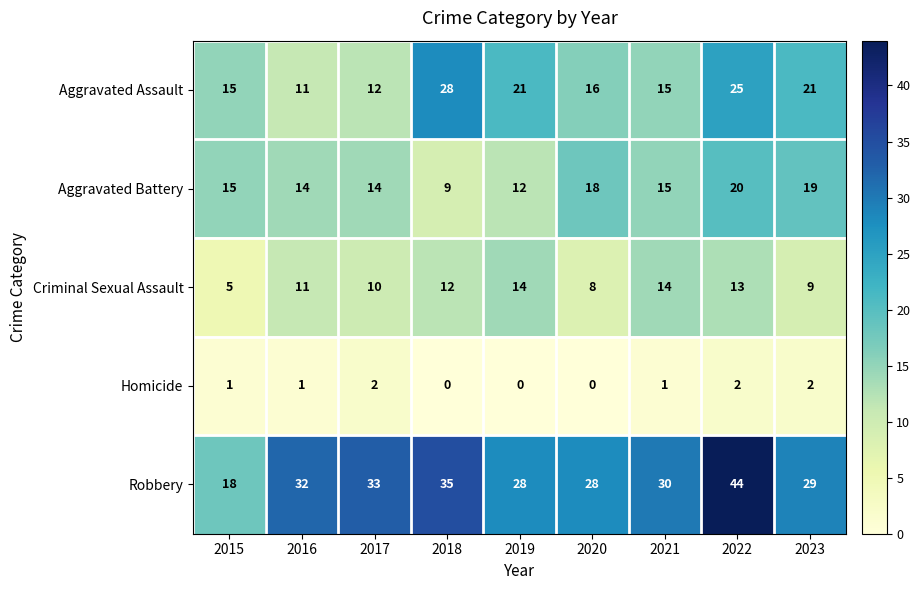

What is the sum of the Aggravated Assault values at 2019 and 2016?

32